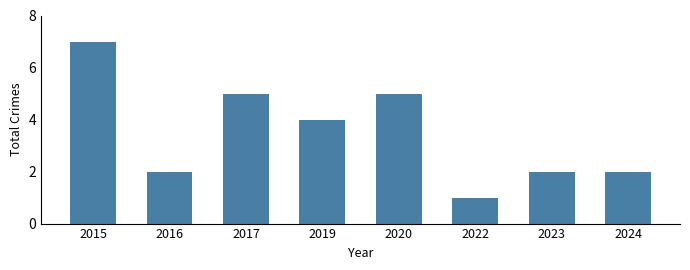

The chart shows a value of 7 at 2015. True or false?

True